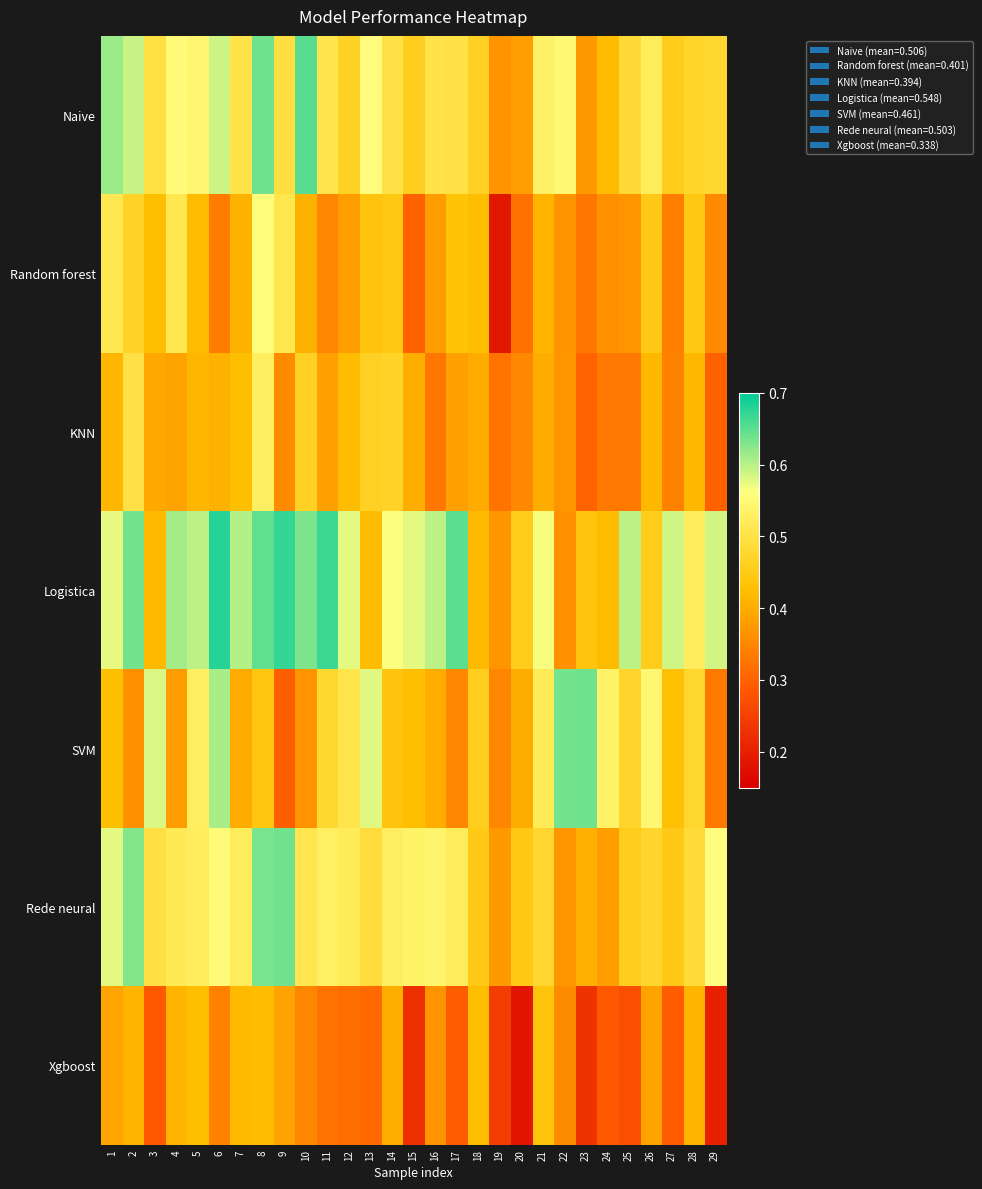

At how many categories does at least one series exceed 0?

29